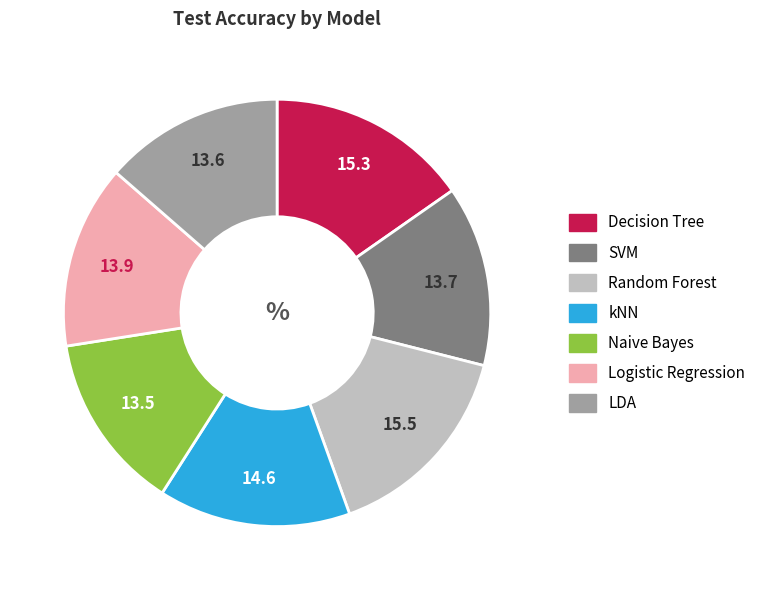

Is the sum of LDA and Decision Tree greater than half?

No